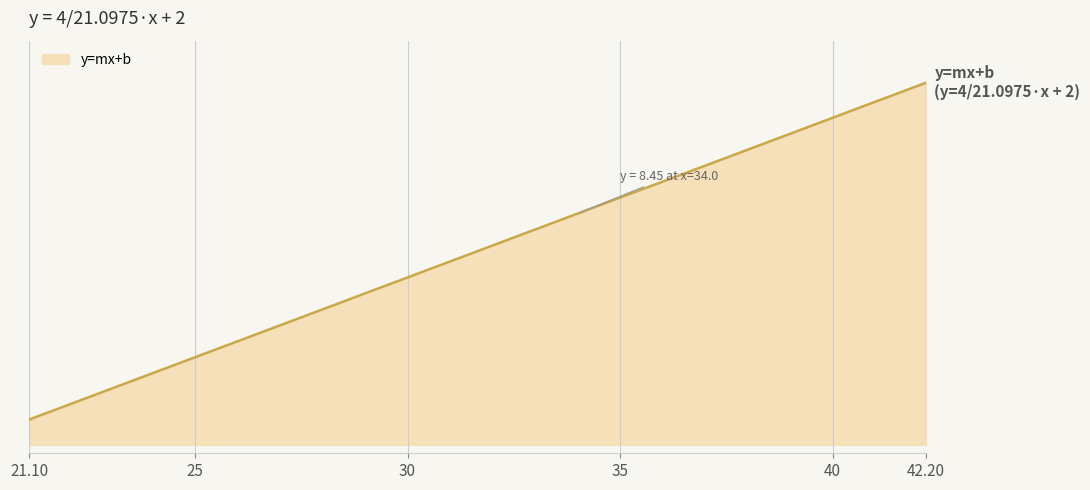

Does the chart have visible grid lines?

Yes